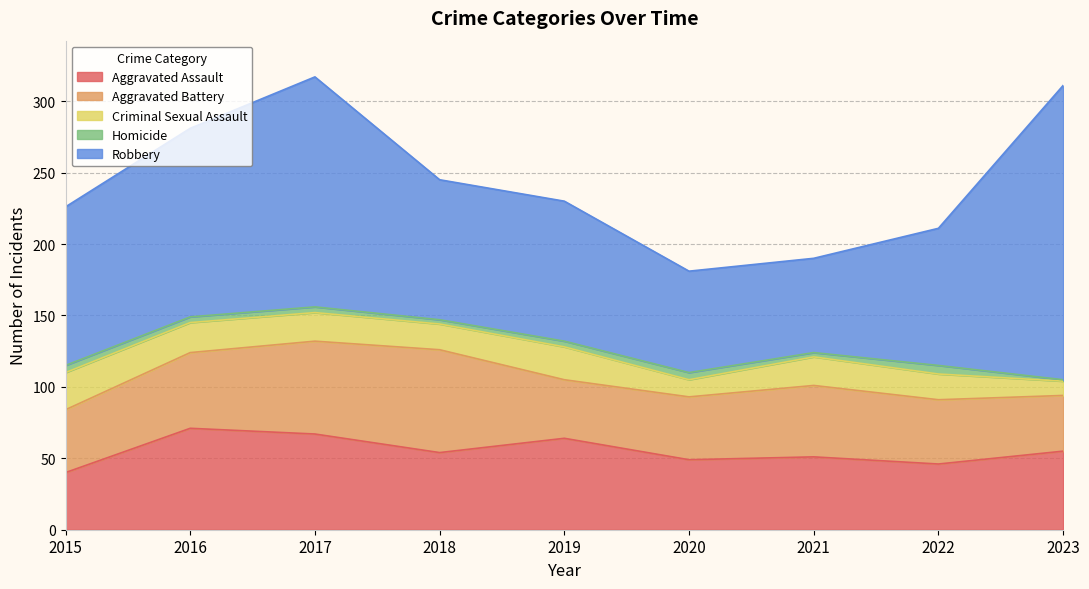

Which series has the largest range (max minus min)?

Robbery